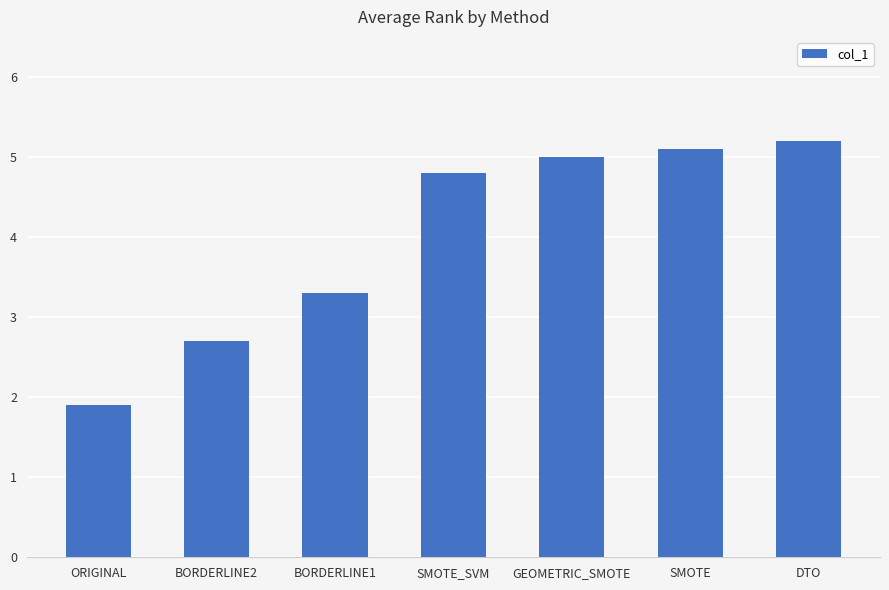

Which has a higher value, SMOTE or DTO?

DTO